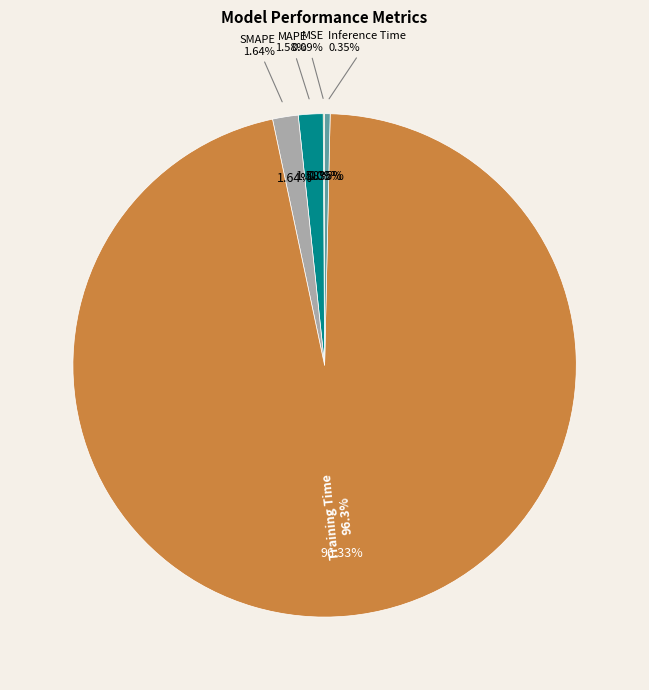

Which category has the biggest portion of the pie?

Training Time